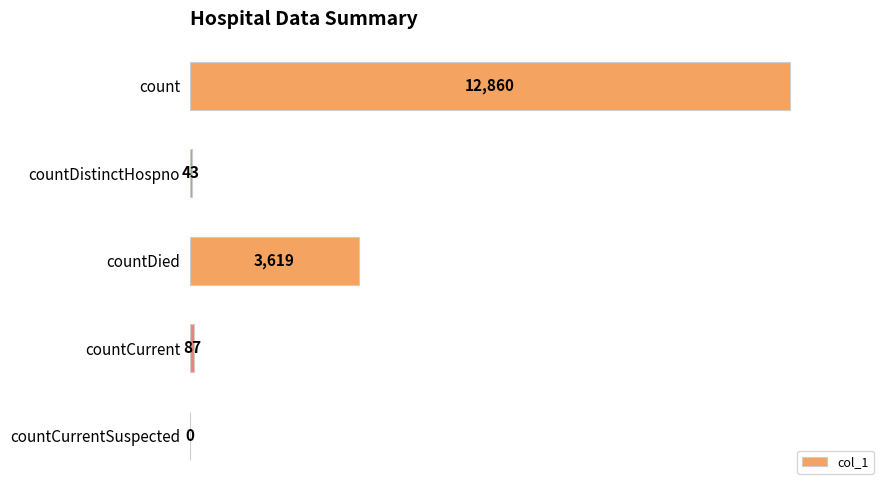

Which label corresponds to the largest value in the chart?

count